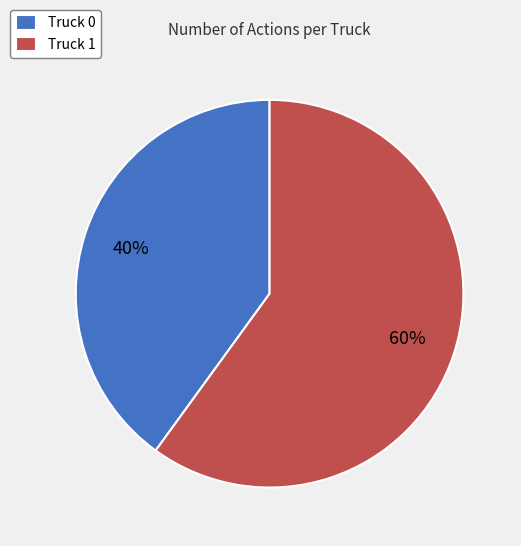

Does Truck 1 represent more than half of the total?

Yes